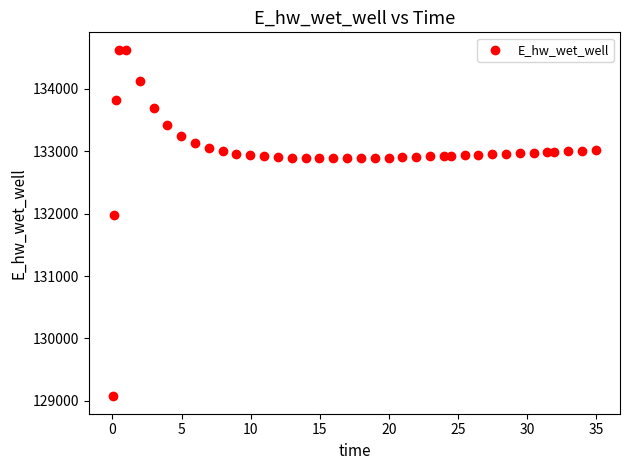

What Y value in the scatter plot is closest to 131849?

131970.0